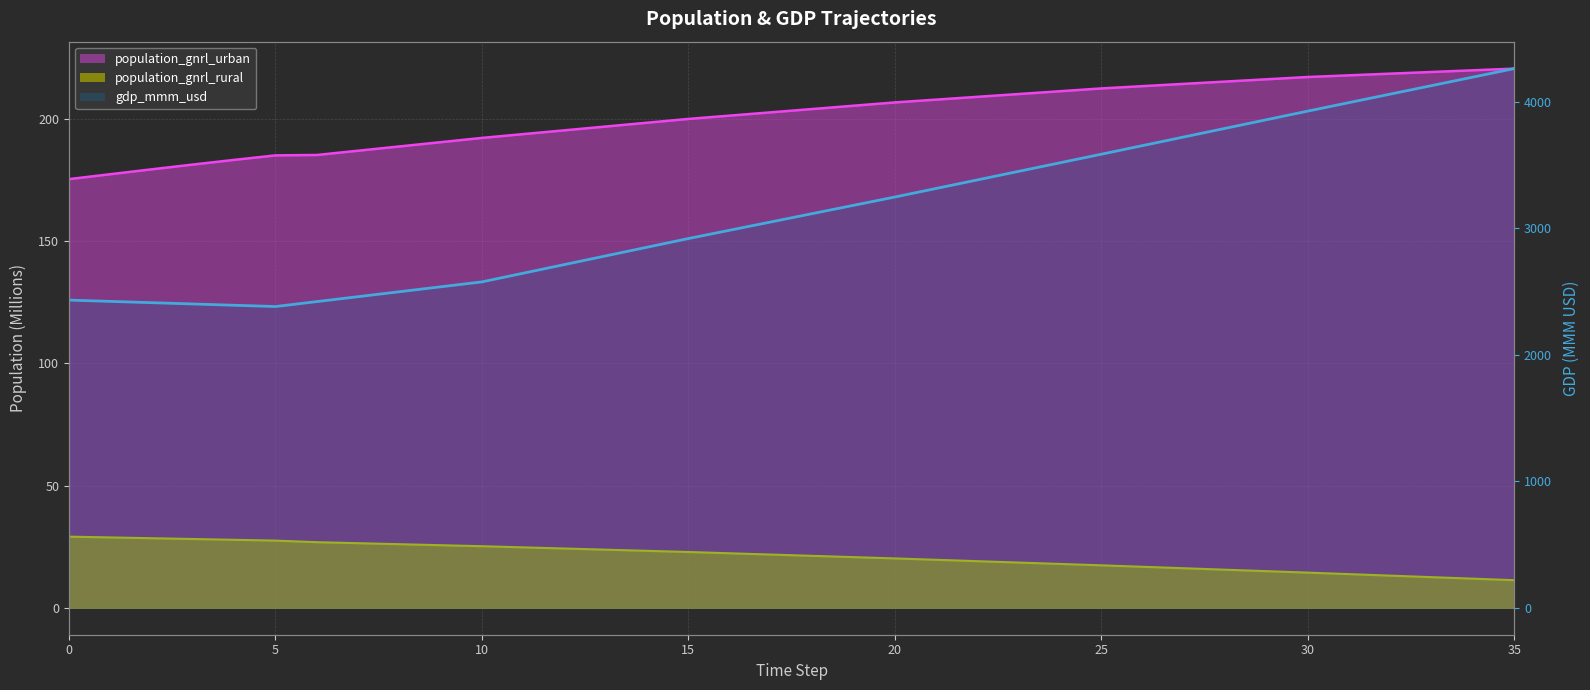

What is the label of the 34th point from the left?

33